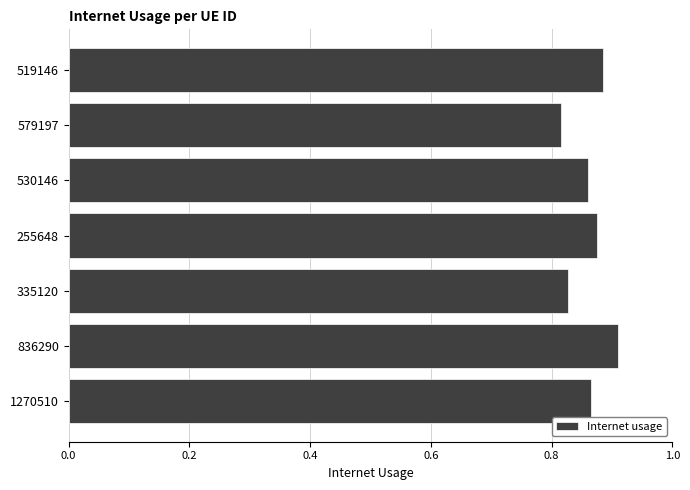

Are the bars grouped side by side (vs. stacked)?

No